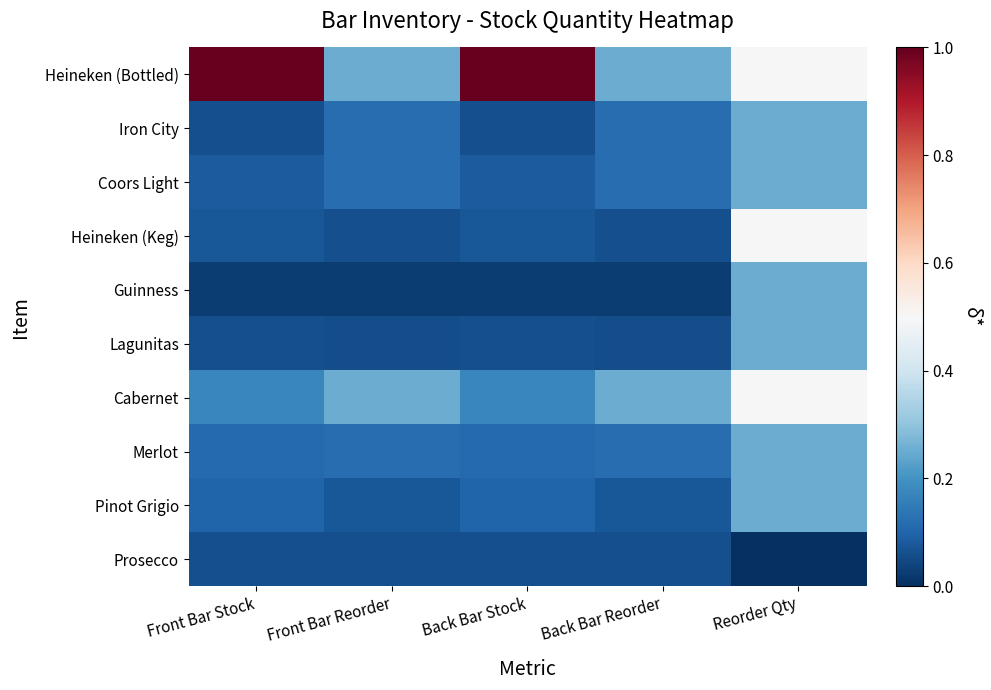

Which series changed the most between Front Bar Stock and Back Bar Reorder?

Heineken (Bottled)